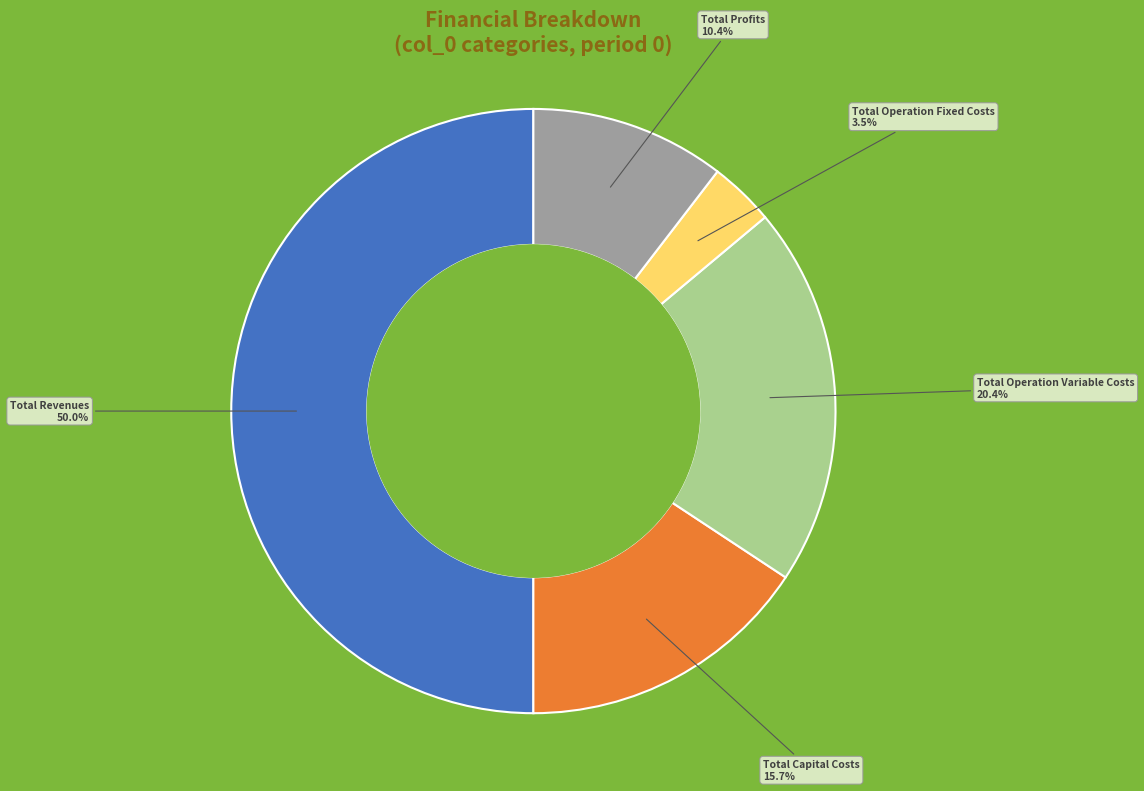

Approximately how many times larger is the value at Total Capital Costs compared to Total Operation Variable Costs?

0.8